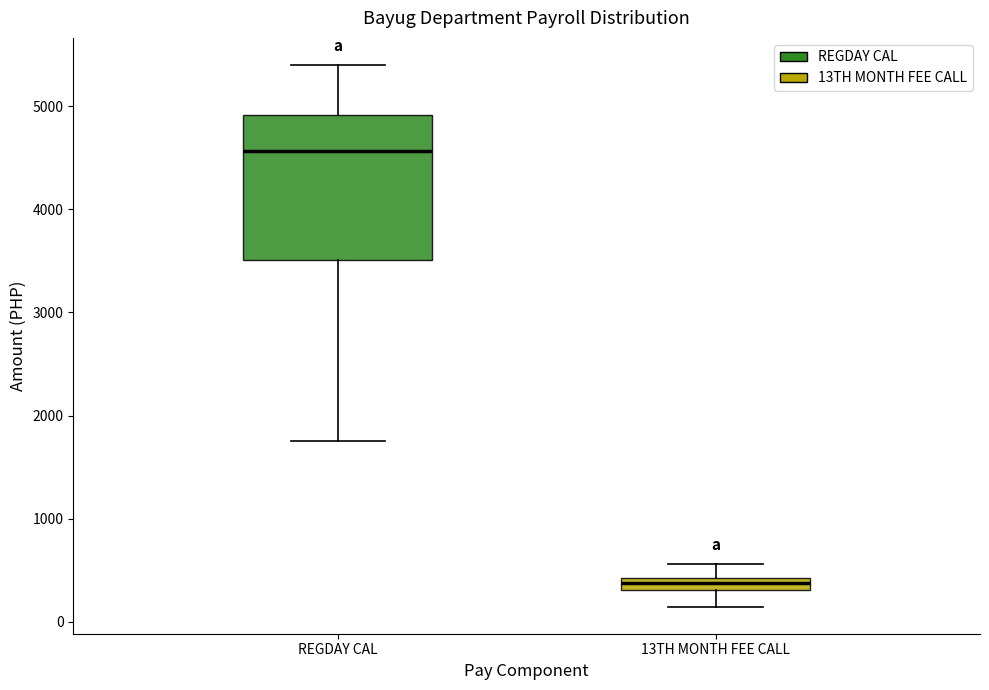

Where is the lower edge of the box for REGDAY CAL on the y-axis? The values are not printed on the chart, so give them approximately, as read against the axis.

3500